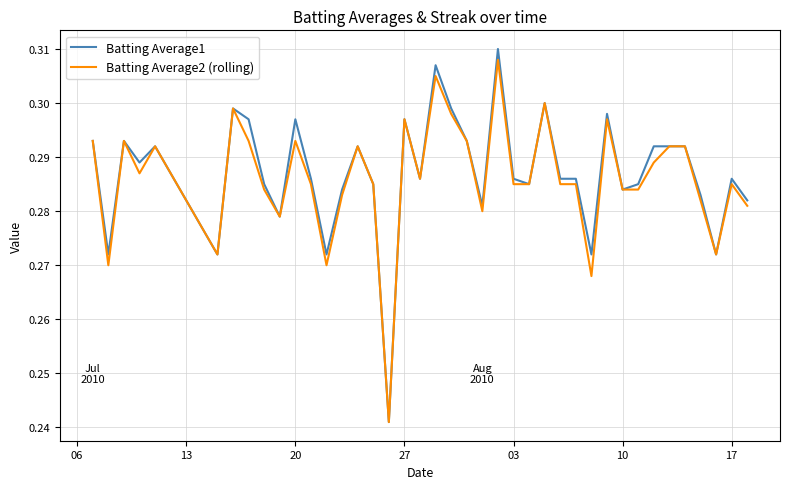

Which series has the widest spread of values?

Batting Average1